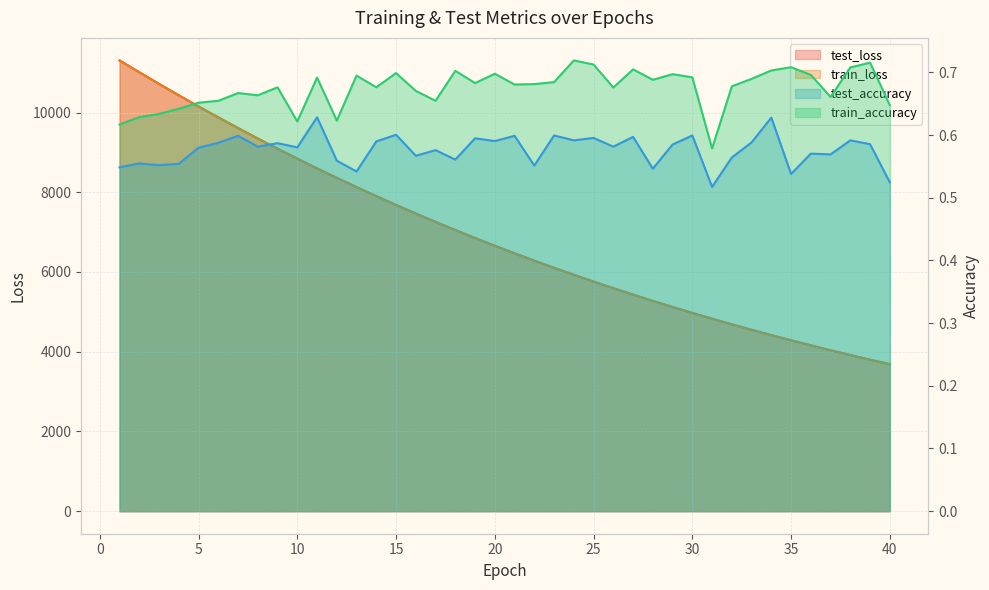

Reading right to left, list all the values displayed in this chart.

test_loss: 3687.3	3800.0	3916.5	4036.3	4159.4	4285.7	4415.7	4549.2	4686.5	4828.6	4972.4	5121.2	5274.4	5431.6	5593.3	5758.8	5929.4	6104.6	6284.1	6468.6	6657.9	6852.2	7051.8	7256.6	7466.2	7681.5	7902.4	8129.1	8361.5	8598.9	8842.9	9092.4	9348.2	9610.2	9878.3	10152.2	10432.6	10718.7	11011.2	11306.7
train_loss: 3686.8	3799.6	3916.1	4035.9	4158.9	4285.2	4415.2	4548.8	4686.0	4828.0	4972.0	5120.8	5273.9	5431.0	5592.7	5758.4	5928.8	6104.1	6283.6	6468.1	6657.3	6851.7	7051.1	7256.0	7465.5	7681.0	7901.8	8128.4	8360.9	8598.3	8842.3	9091.7	9347.5	9609.6	9877.7	10151.5	10431.5	10717.7	11010.4	11305.8
test_accuracy: 0.5	0.6	0.6	0.6	0.6	0.5	0.6	0.6	0.6	0.5	0.6	0.6	0.5	0.6	0.6	0.6	0.6	0.6	0.6	0.6	0.6	0.6	0.6	0.6	0.6	0.6	0.6	0.5	0.6	0.6	0.6	0.6	0.6	0.6	0.6	0.6	0.6	0.6	0.6	0.5
train_accuracy: 0.6	0.7	0.7	0.7	0.7	0.7	0.7	0.7	0.7	0.6	0.7	0.7	0.7	0.7	0.7	0.7	0.7	0.7	0.7	0.7	0.7	0.7	0.7	0.7	0.7	0.7	0.7	0.7	0.6	0.7	0.6	0.7	0.7	0.7	0.7	0.7	0.6	0.6	0.6	0.6